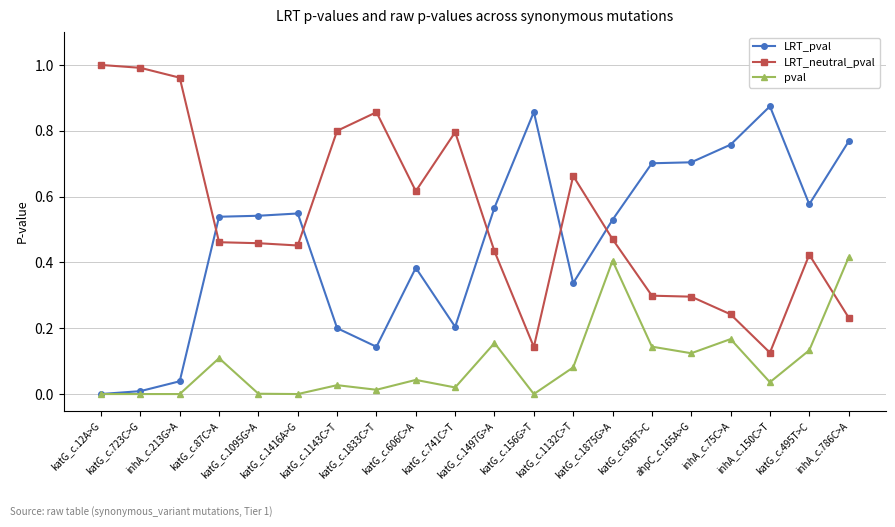

Is it true that LRT_neutral_pval equals 0.3 at katG_c.1875G>A?

False